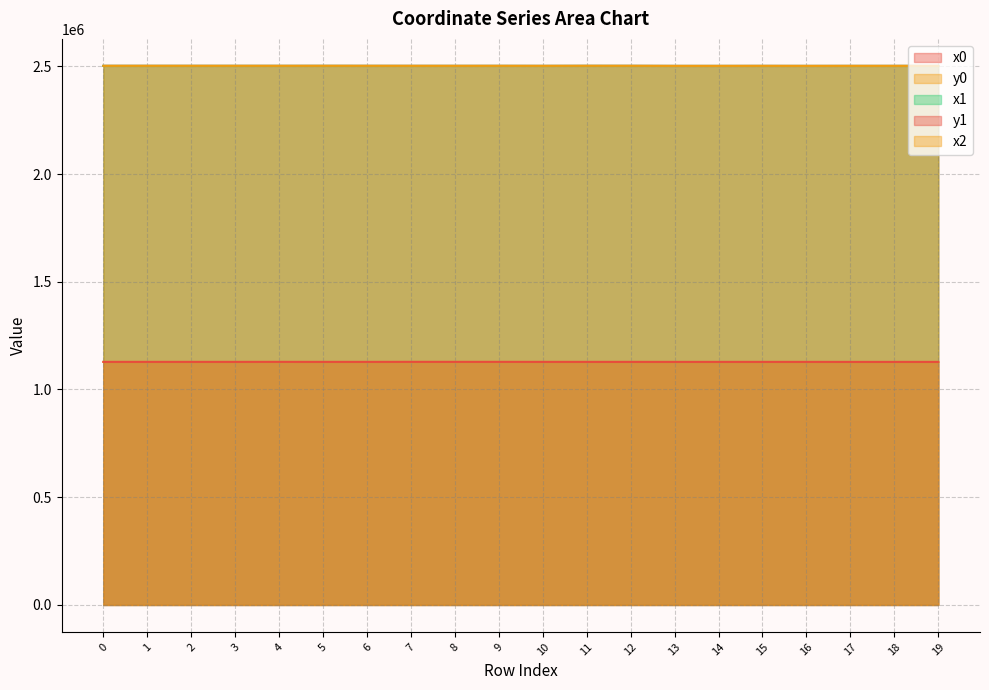

Which series changed the most between 7 and 12?

y1